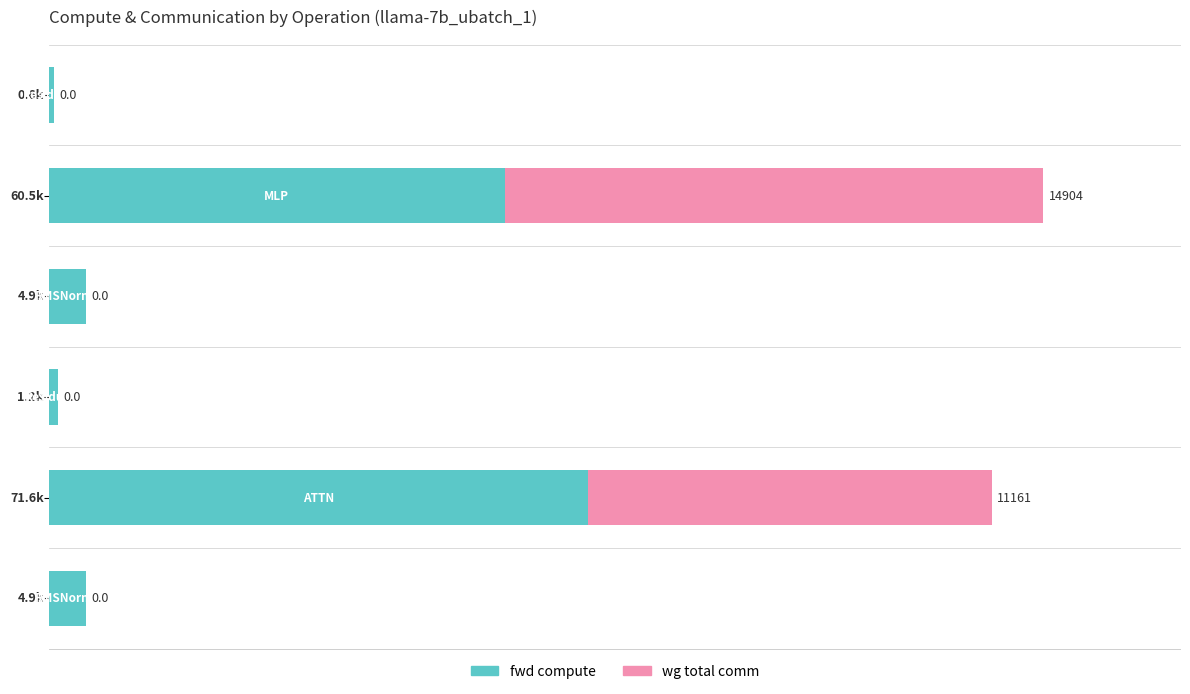

What are all the series names shown in the legend?

fwd compute, wg total comm